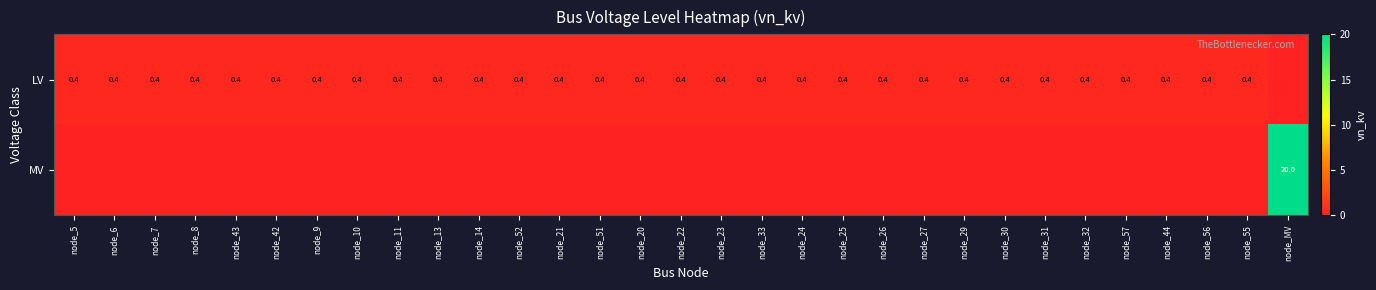

True or false: LV has a value of 0.2 at node_20.

False